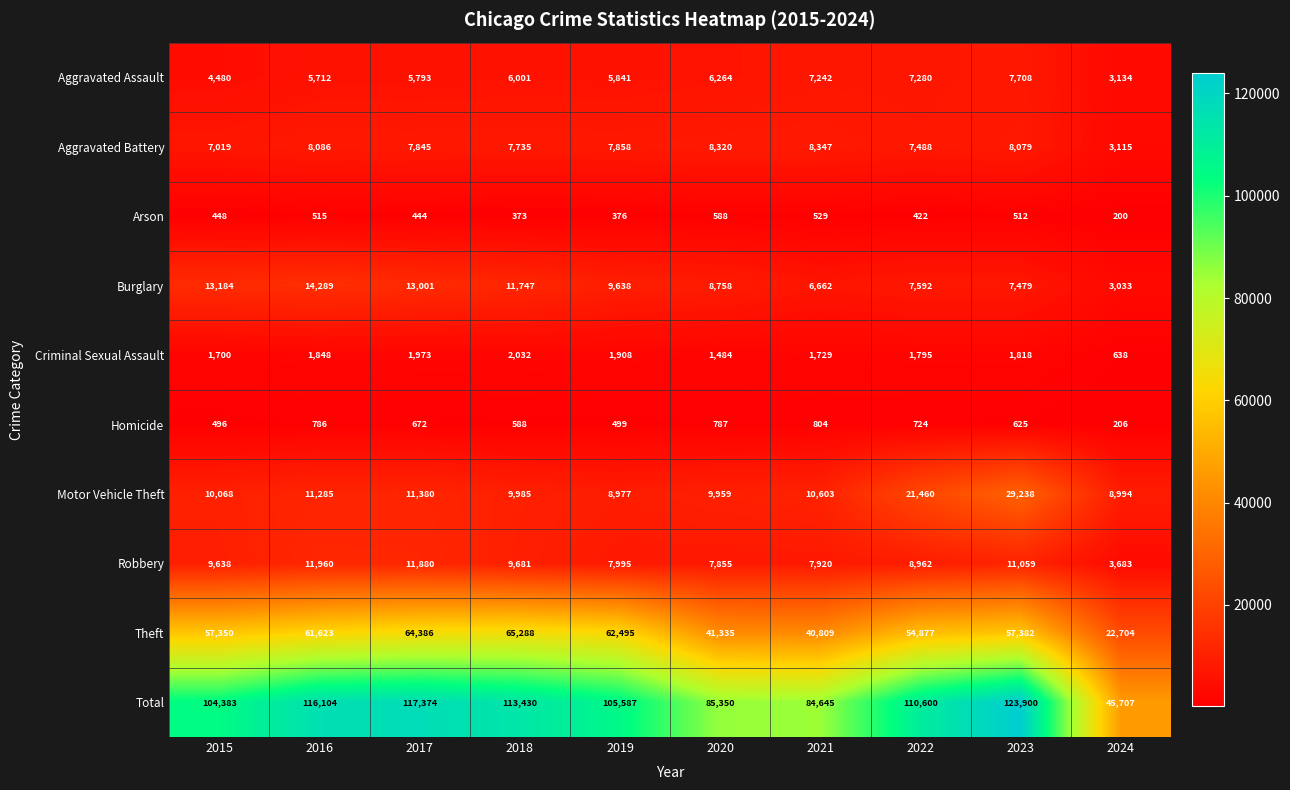

True or false: Total has a value of 173380 at 2019.

False